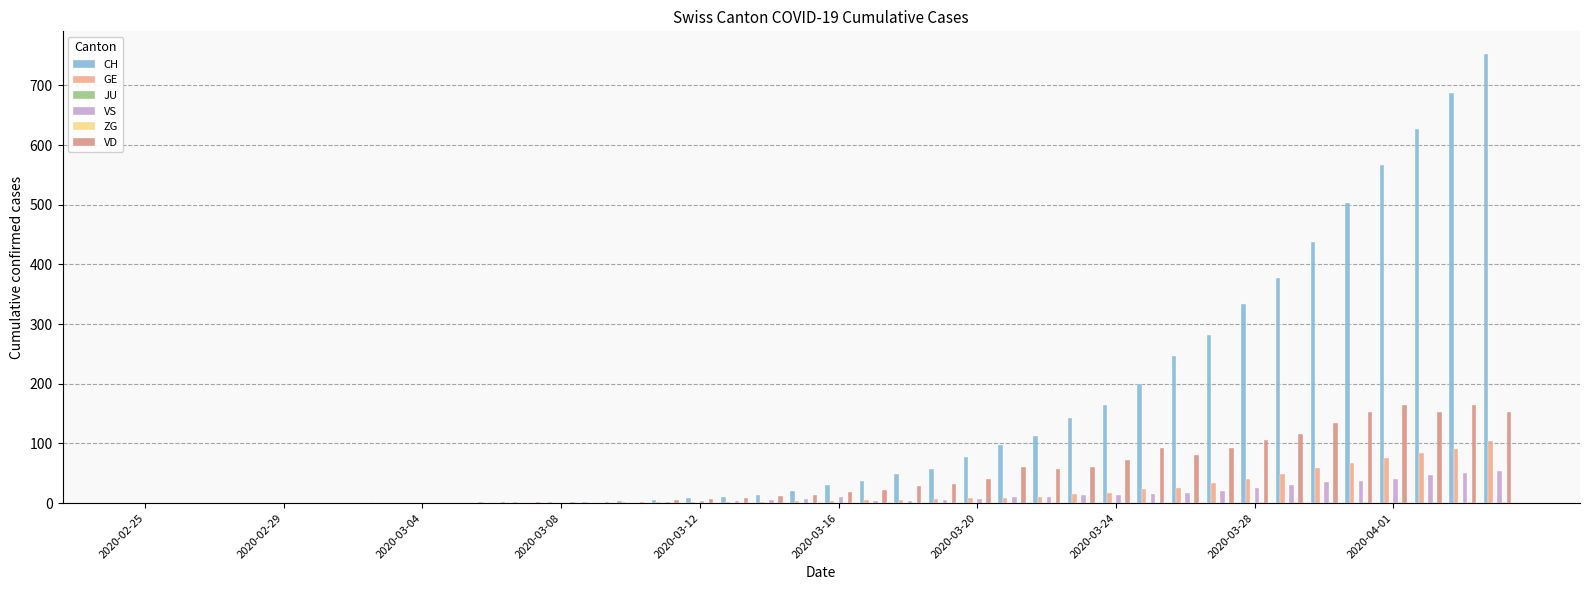

What is the difference between the second highest and second lowest values in the VD series?

164